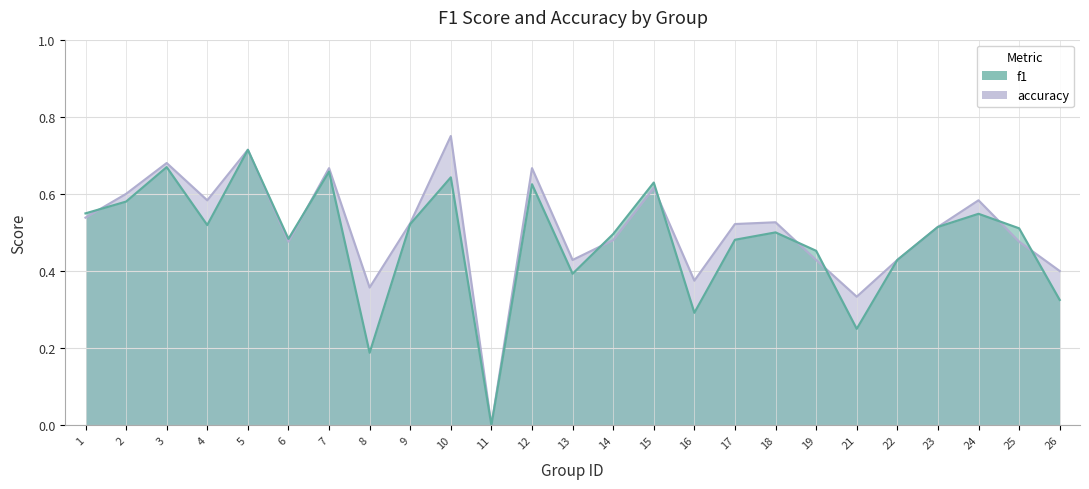

List the series in order of their peak value, highest first.

accuracy, f1